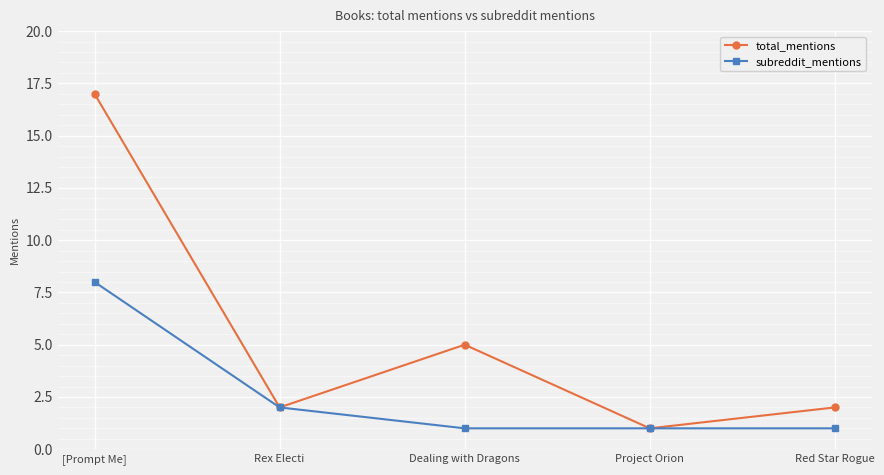

How many categories are shown in the chart?

5